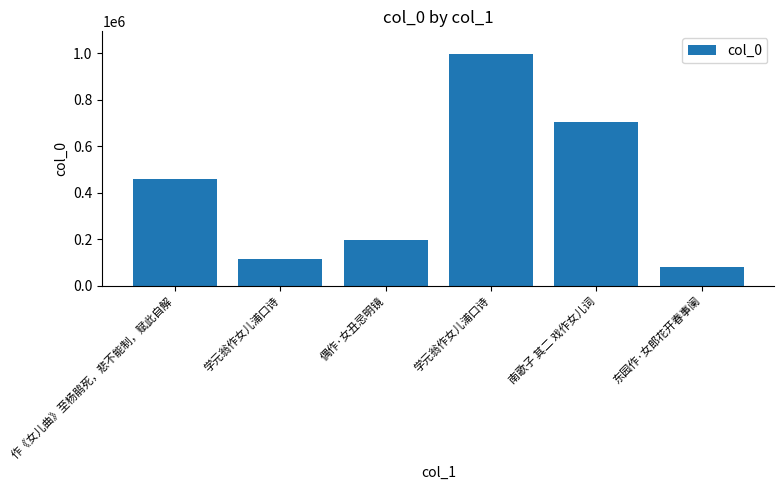

How many bars are there in total?

6